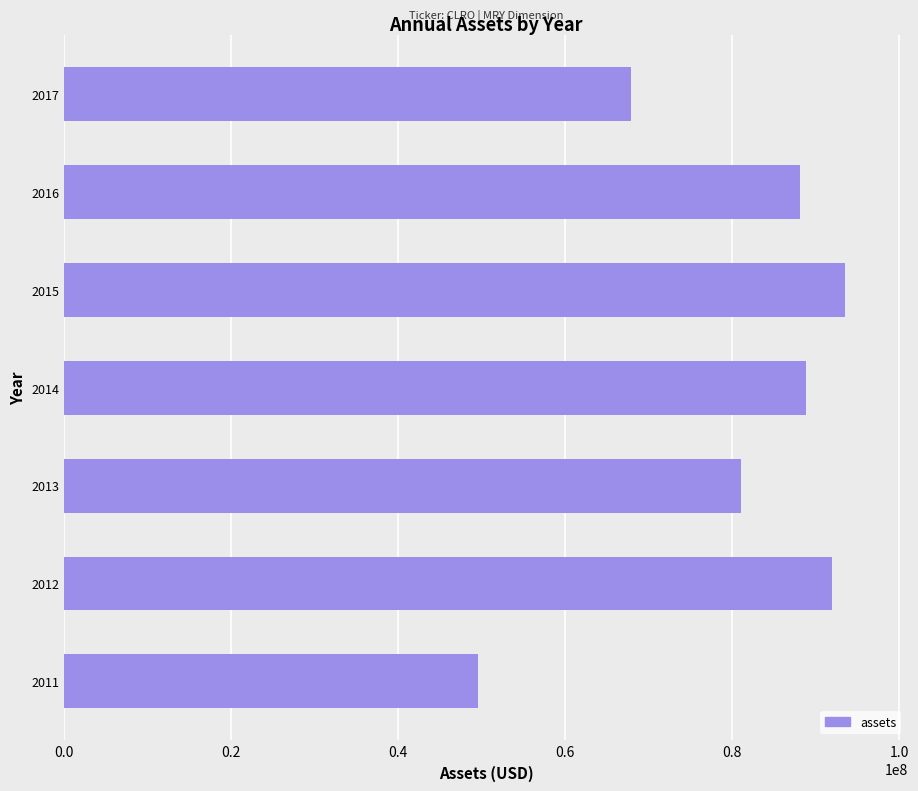

What is the average value?

80135571